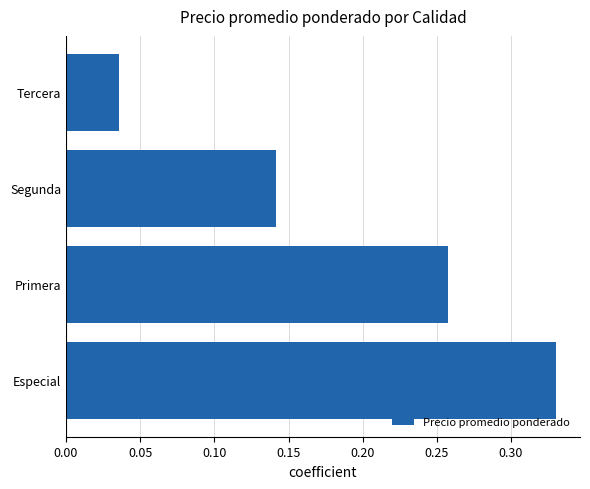

Where is the data nearest to the value 0?

Tercera